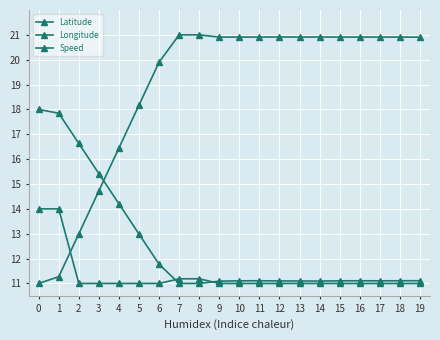

Where do Latitude and Longitude first cross each other?

3 and 4